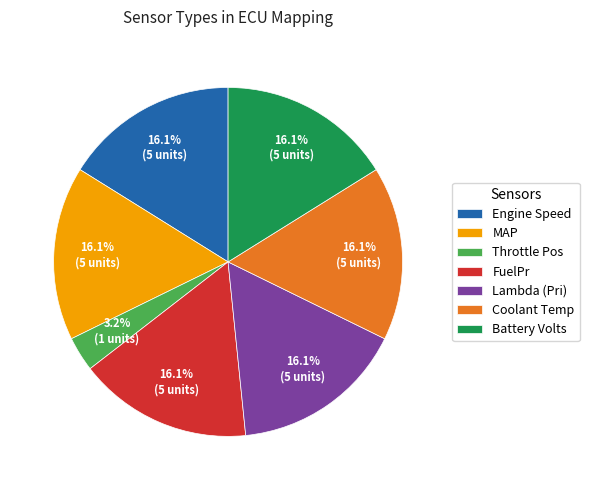

How much of the chart is everything except Lambda (Pri)?

83.9%